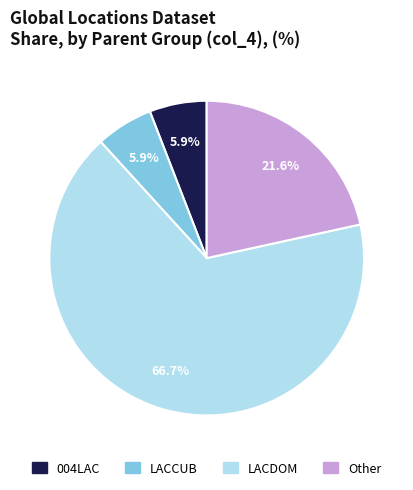

Which category has the biggest portion of the pie?

LACDOM